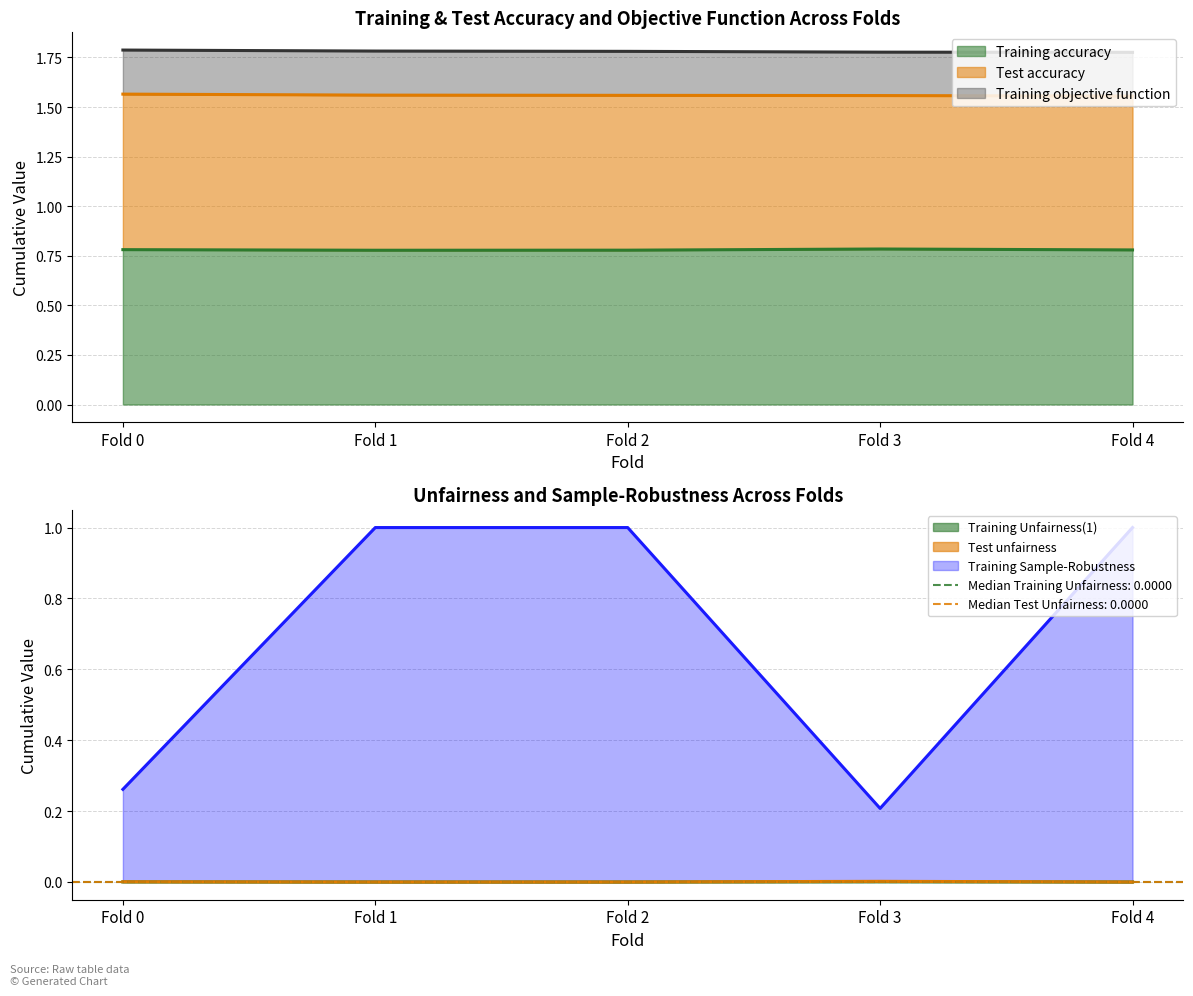

The Training Sample-Robustness series shows 0.4 at Fold 2. True or false?

False